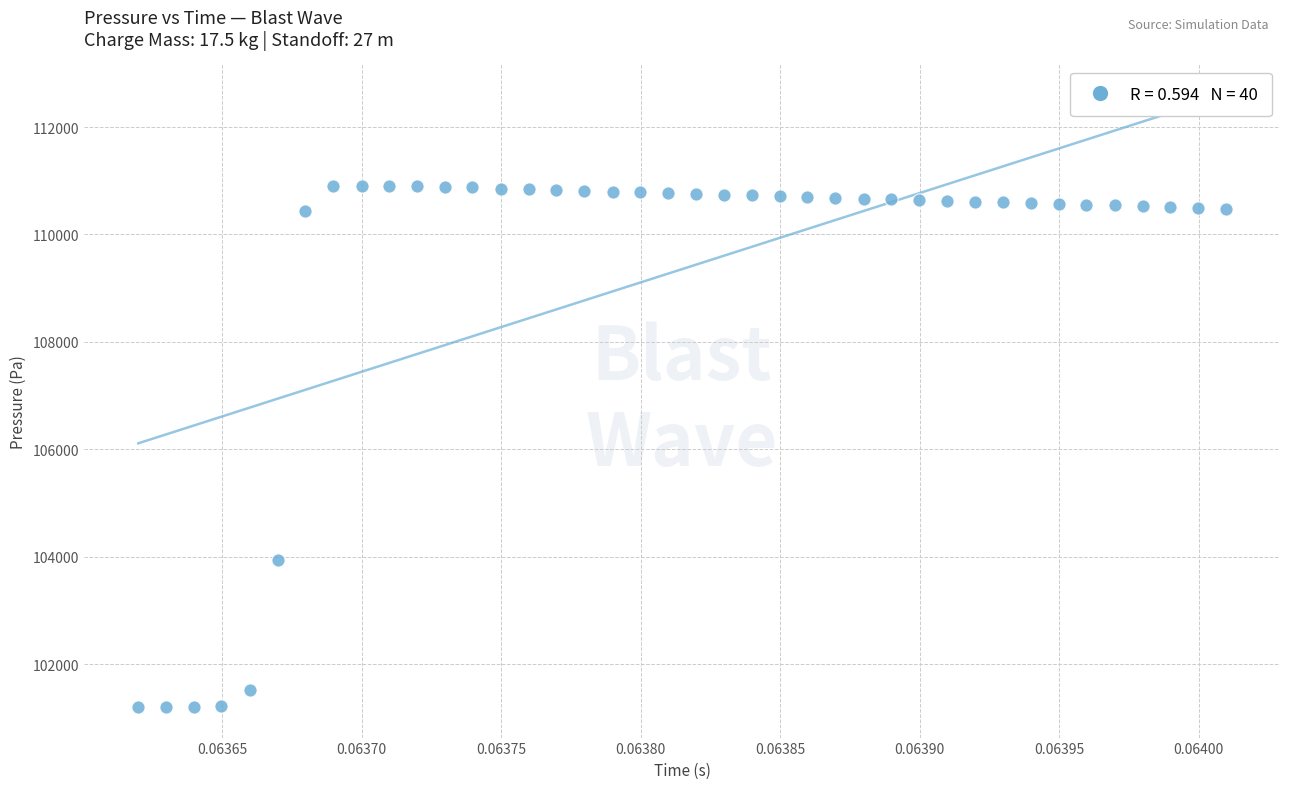

What is the range of Y values (max minus min)?

9705.9